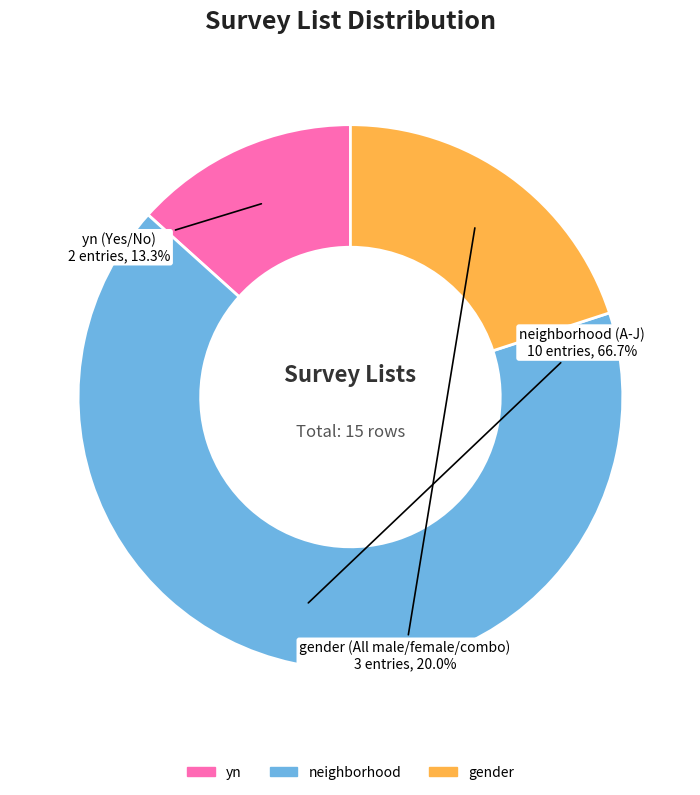

How much of the chart is everything except gender?

80.0%